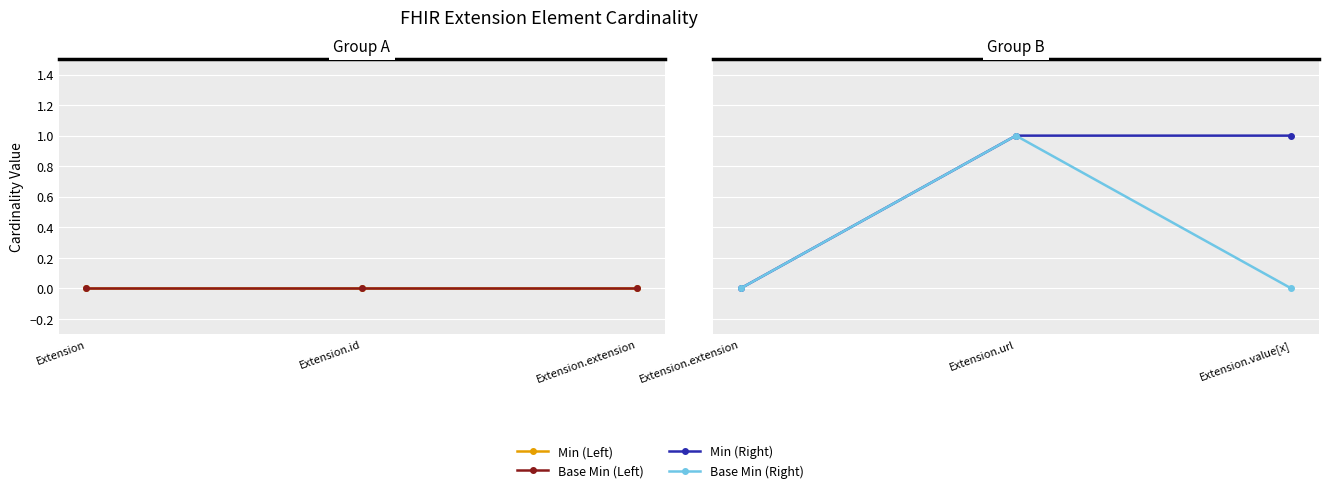

Count the number of categories in the chart.

3